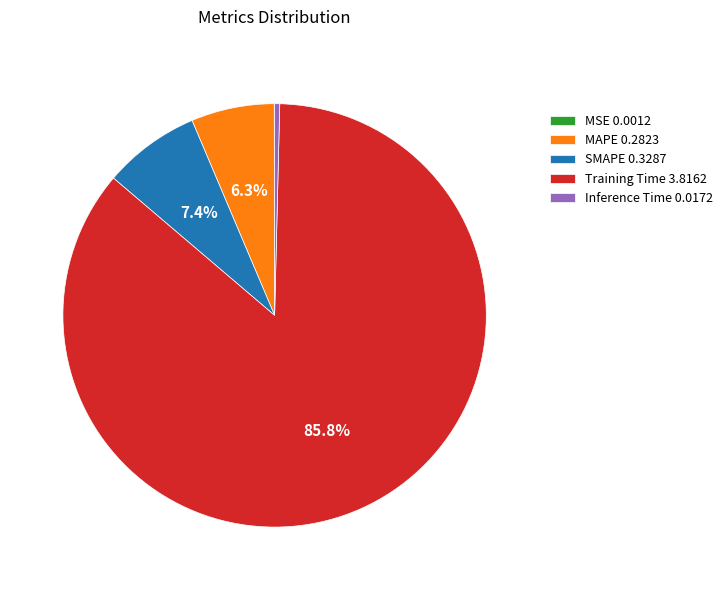

Does Training Time 3.8162 account for over 50% of the chart?

Yes